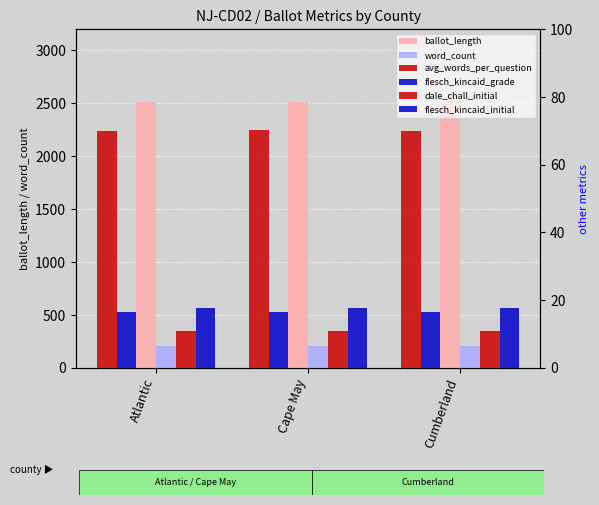

Is it true that dale_chall_initial equals 15.3 at Cape May?

False